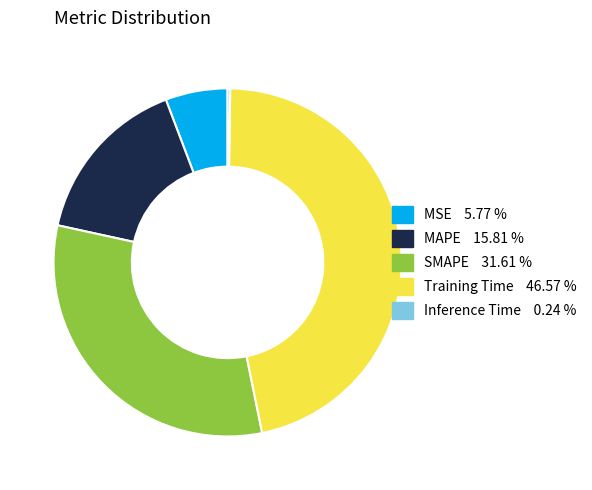

Which category has the biggest portion of the pie?

Training Time